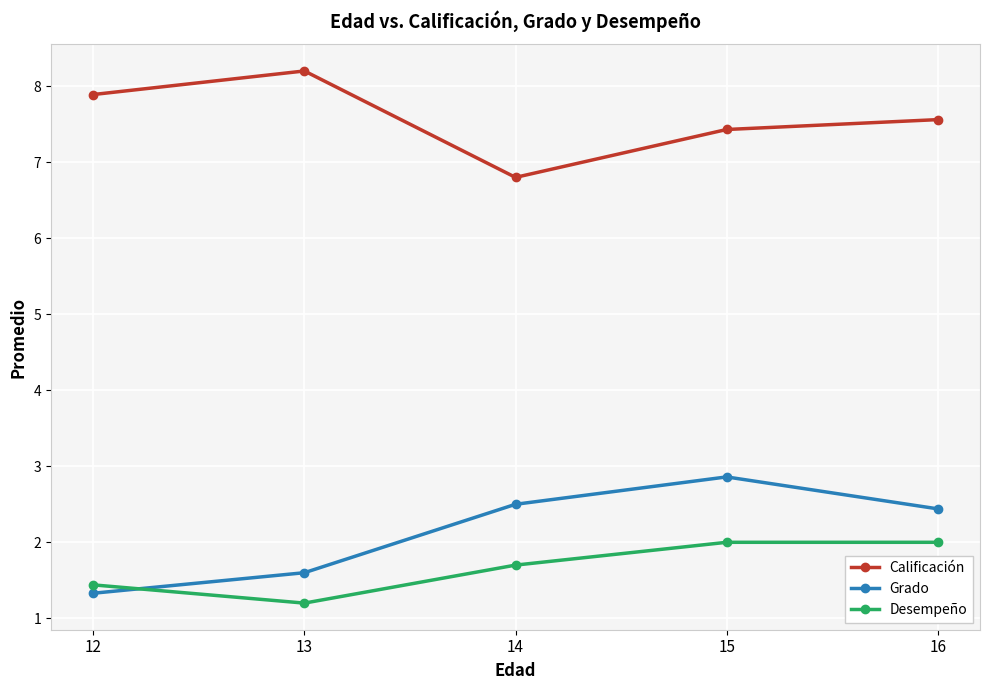

At which label does Desempeño reach its minimum?

13